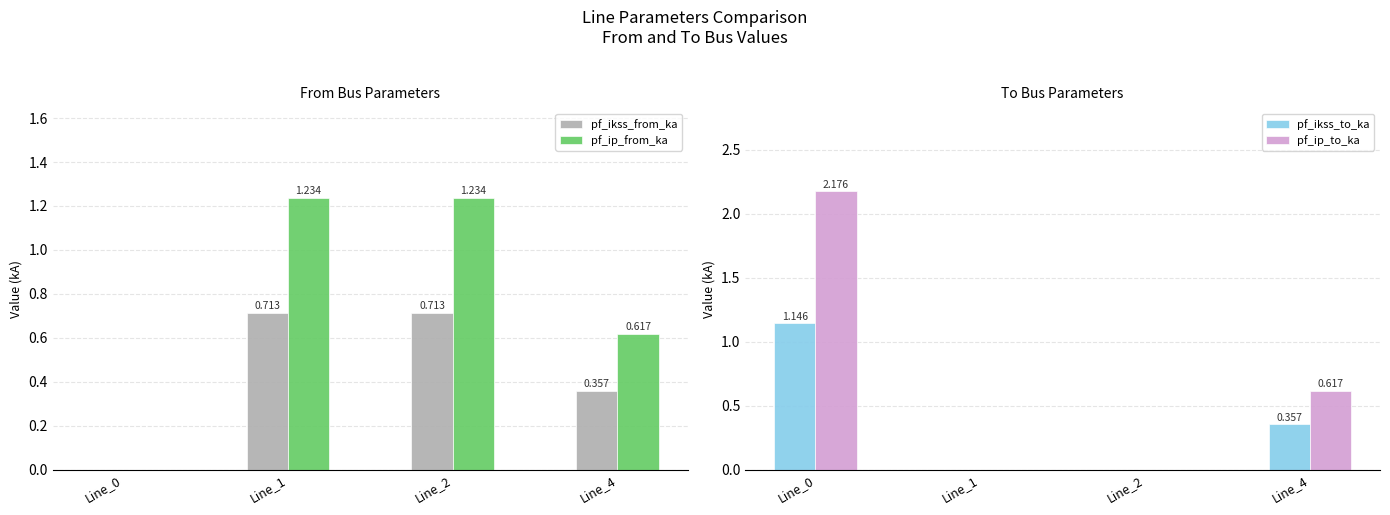

At which label does pf_ip_to_ka reach its minimum?

Line_1